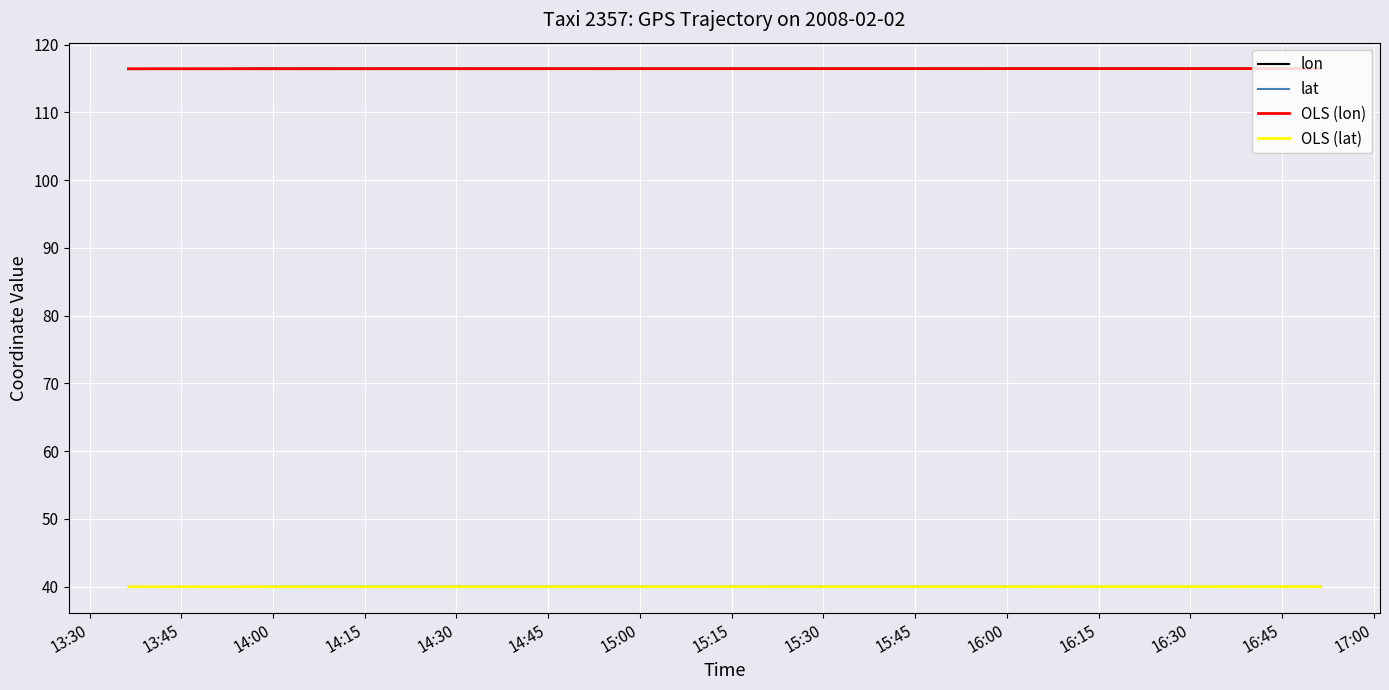

True or false: lat and lon cross at least once.

False